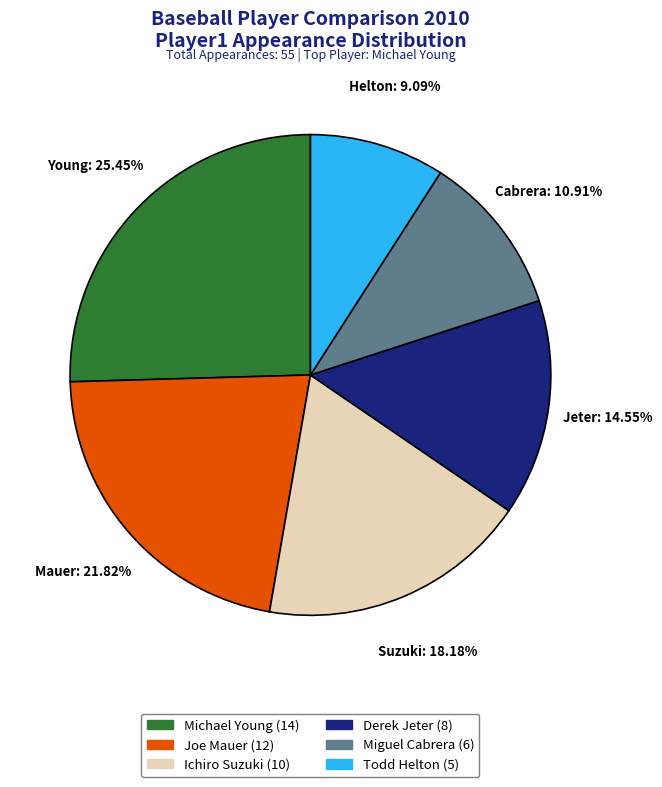

To the nearest percent, what percentage of the pie is Todd Helton?

9%